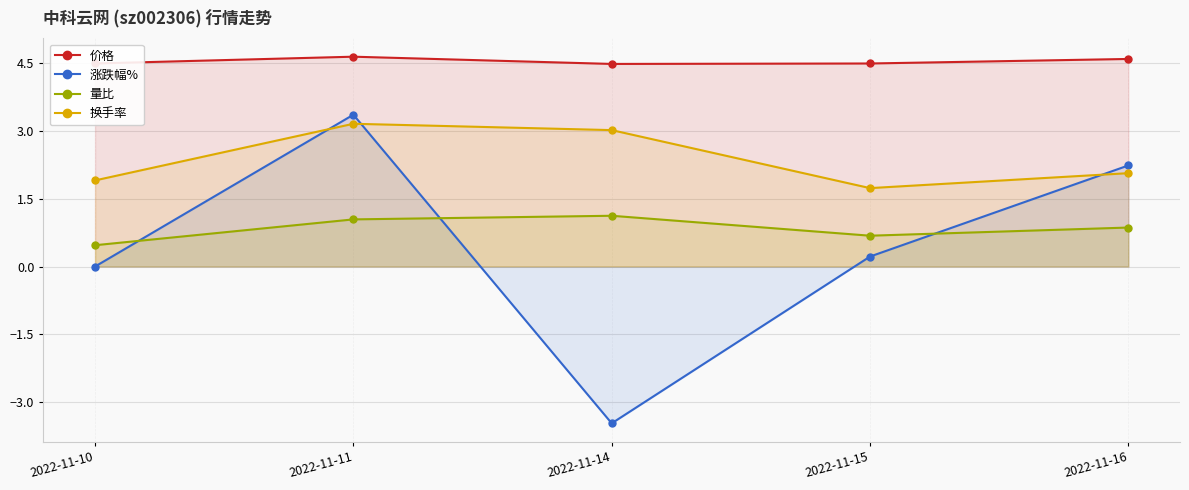

How many positive values does the 涨跌幅% series have?

3